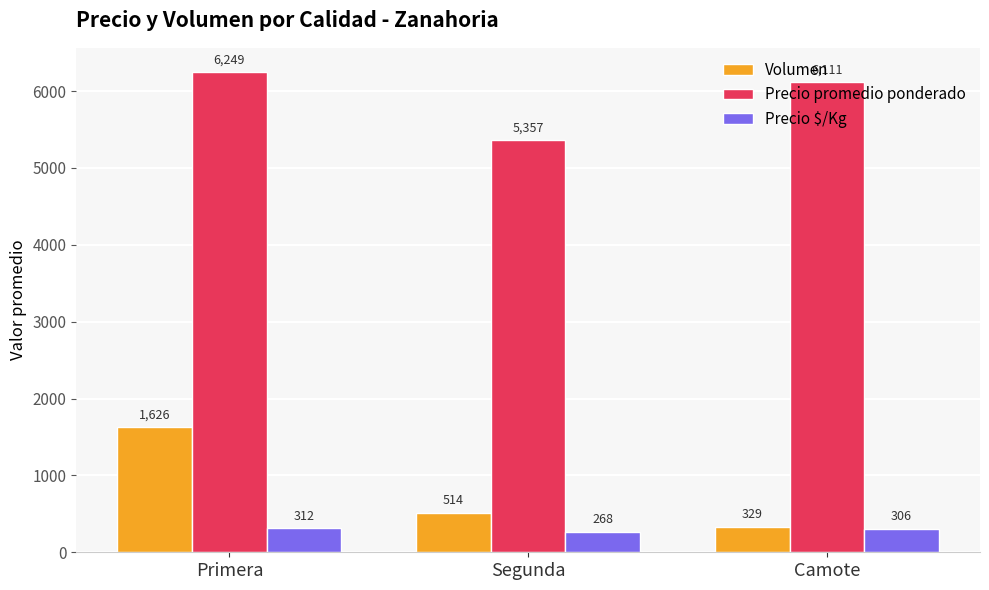

What is the minimum value for Volumen?

328.9